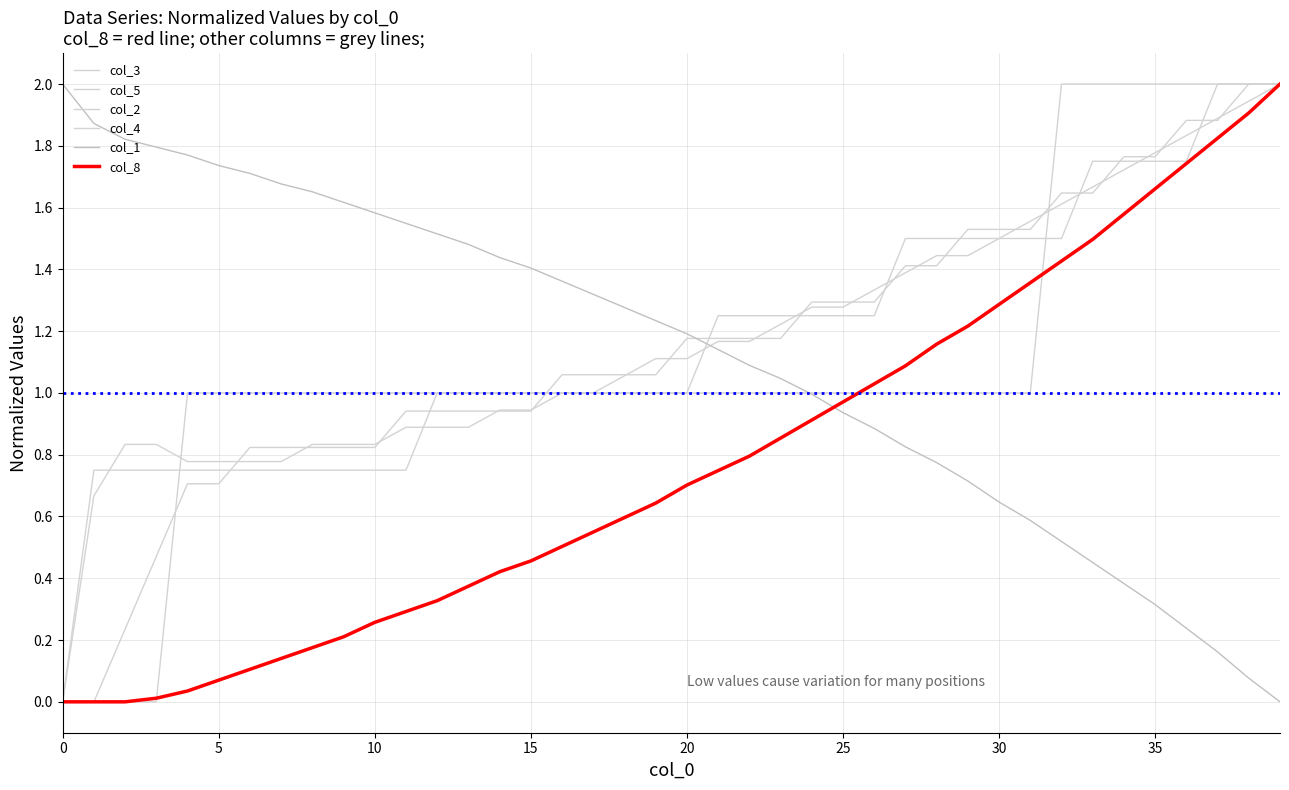

At which category is the sum across all series the highest?

39